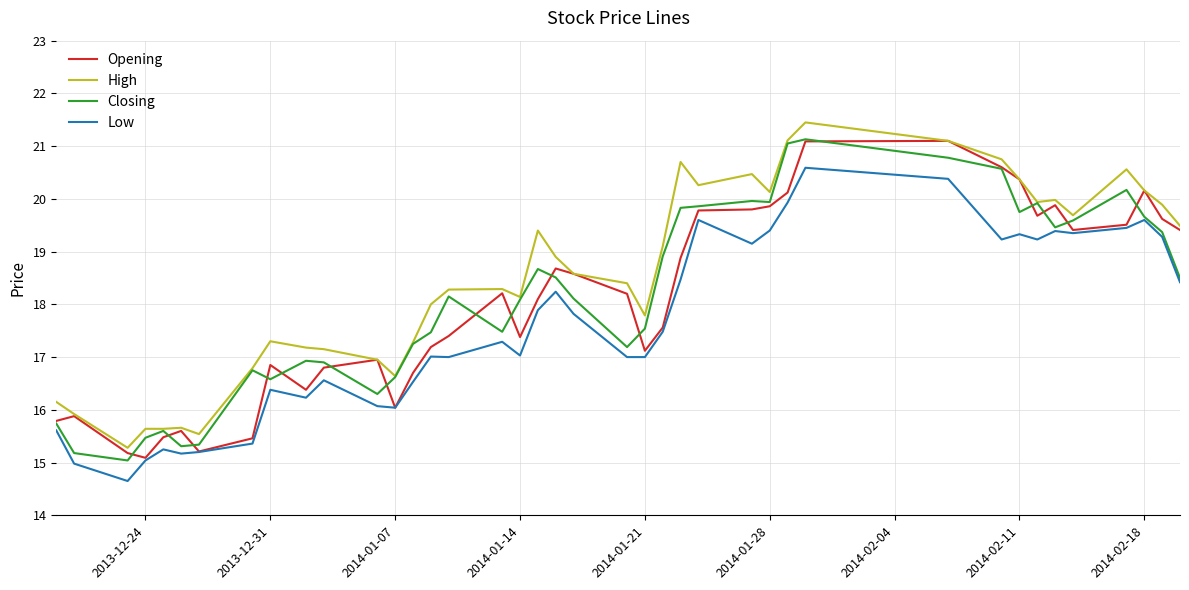

Is this an area chart (filled region under the line)?

No